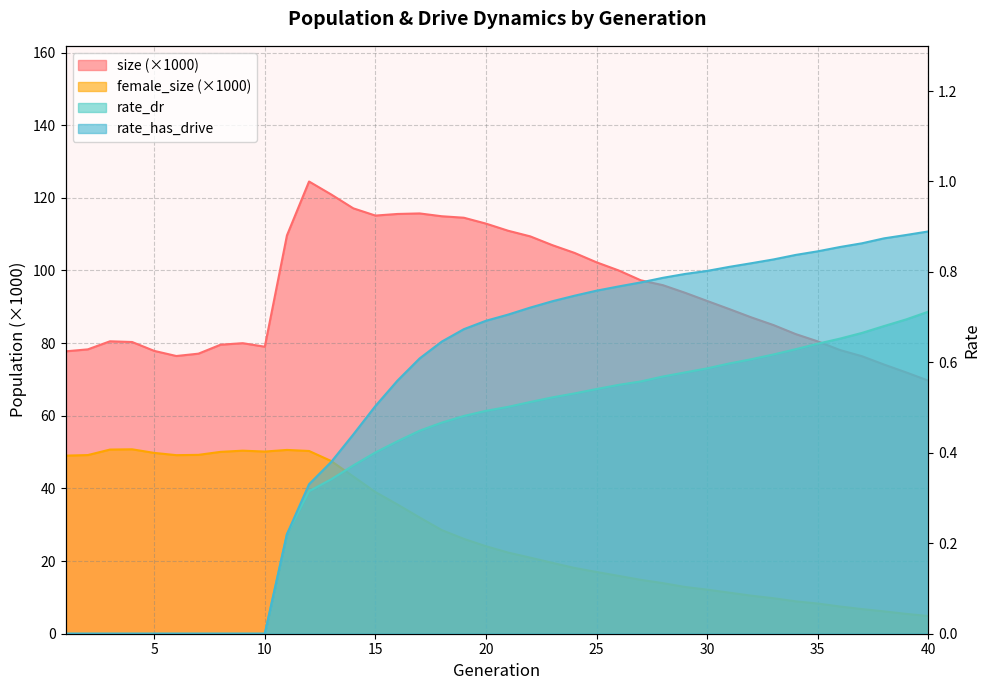

Reading left to right, what are all the values shown in this chart?

size: 77.7	78.3	80.5	80.3	77.9	76.5	77.1	79.6	80.0	79.0	109.6	124.5	120.9	117.1	115.1	115.6	115.7	114.9	114.5	112.9	110.9	109.4	107.0	104.8	102.2	100.0	97.3	96.0	93.9	91.6	89.4	87.1	85.0	82.5	80.5	78.1	76.4	74.1	71.9	69.7
female_size: 49.0	49.2	50.7	50.8	49.8	49.2	49.2	50.1	50.4	50.2	50.6	50.3	47.5	43.3	39.0	35.6	32.0	28.5	26.1	24.1	22.3	20.9	19.5	18.1	17.0	15.9	14.8	13.9	12.9	12.1	11.3	10.5	9.8	8.9	8.3	7.5	6.8	6.2	5.5	4.9
rate_dr: 0.0	0.0	0.0	0.0	0.0	0.0	0.0	0.0	0.0	0.0	0.2	0.3	0.3	0.4	0.4	0.4	0.4	0.5	0.5	0.5	0.5	0.5	0.5	0.5	0.5	0.6	0.6	0.6	0.6	0.6	0.6	0.6	0.6	0.6	0.6	0.7	0.7	0.7	0.7	0.7
rate_has_drive: 0.0	0.0	0.0	0.0	0.0	0.0	0.0	0.0	0.0	0.0	0.2	0.3	0.4	0.4	0.5	0.6	0.6	0.6	0.7	0.7	0.7	0.7	0.7	0.7	0.8	0.8	0.8	0.8	0.8	0.8	0.8	0.8	0.8	0.8	0.8	0.9	0.9	0.9	0.9	0.9